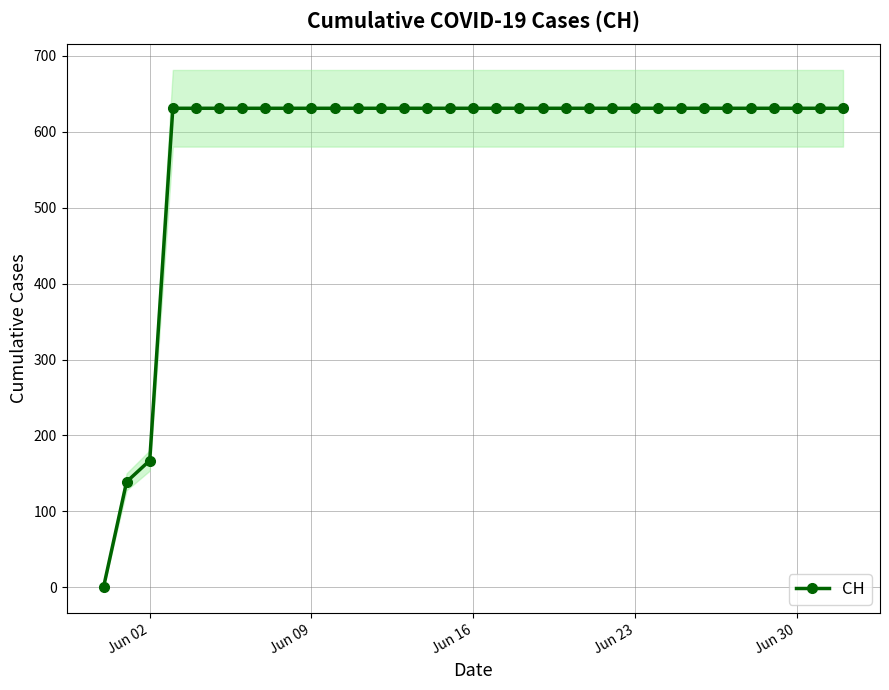

What is the value of the 27th point from the left?

631